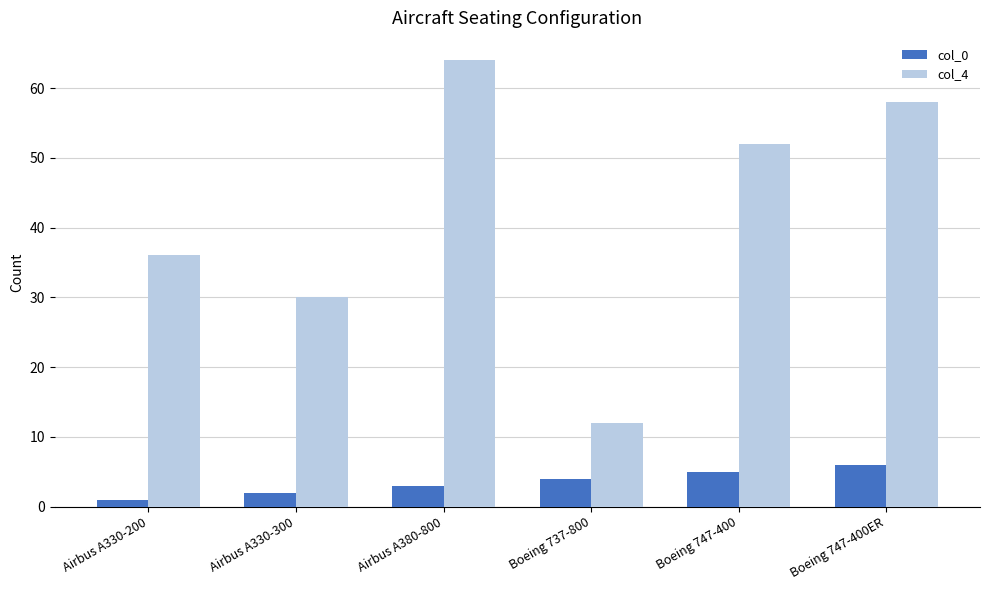

How many distinct data groups are displayed?

2